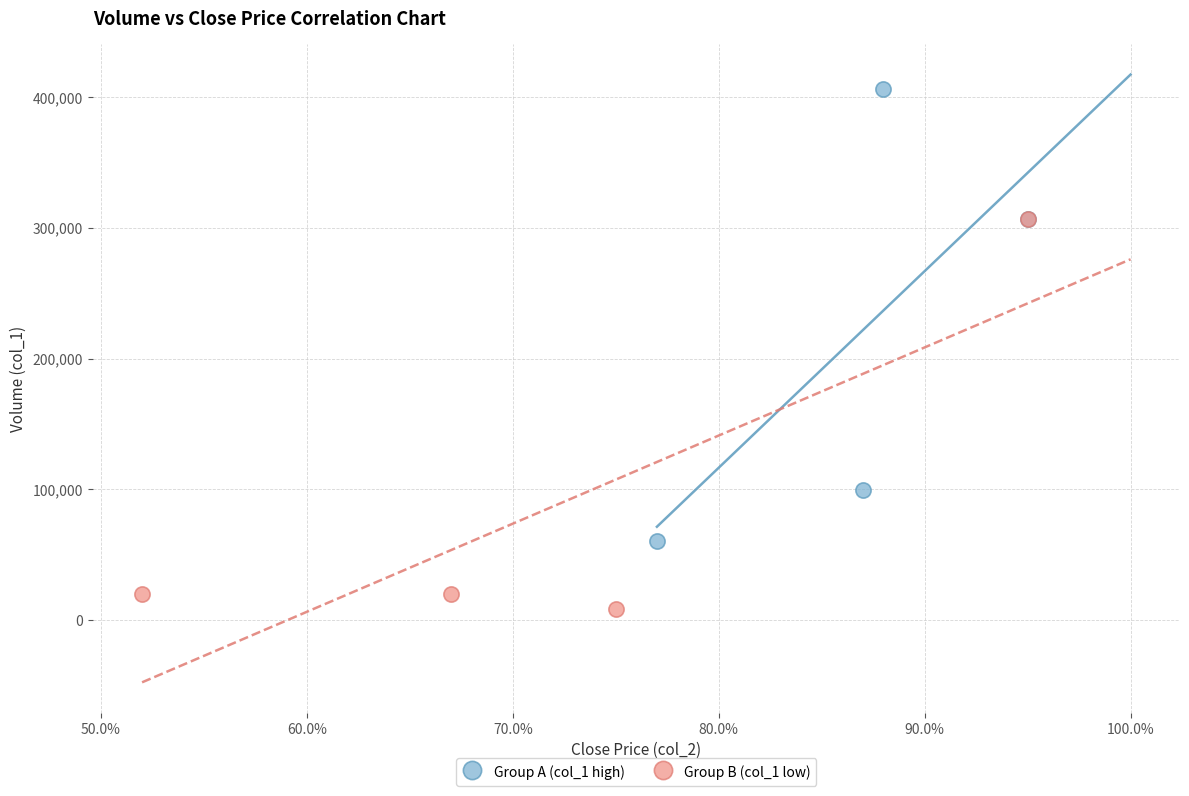

Which series contains the lowest Y value?

Group B (col_1 low)